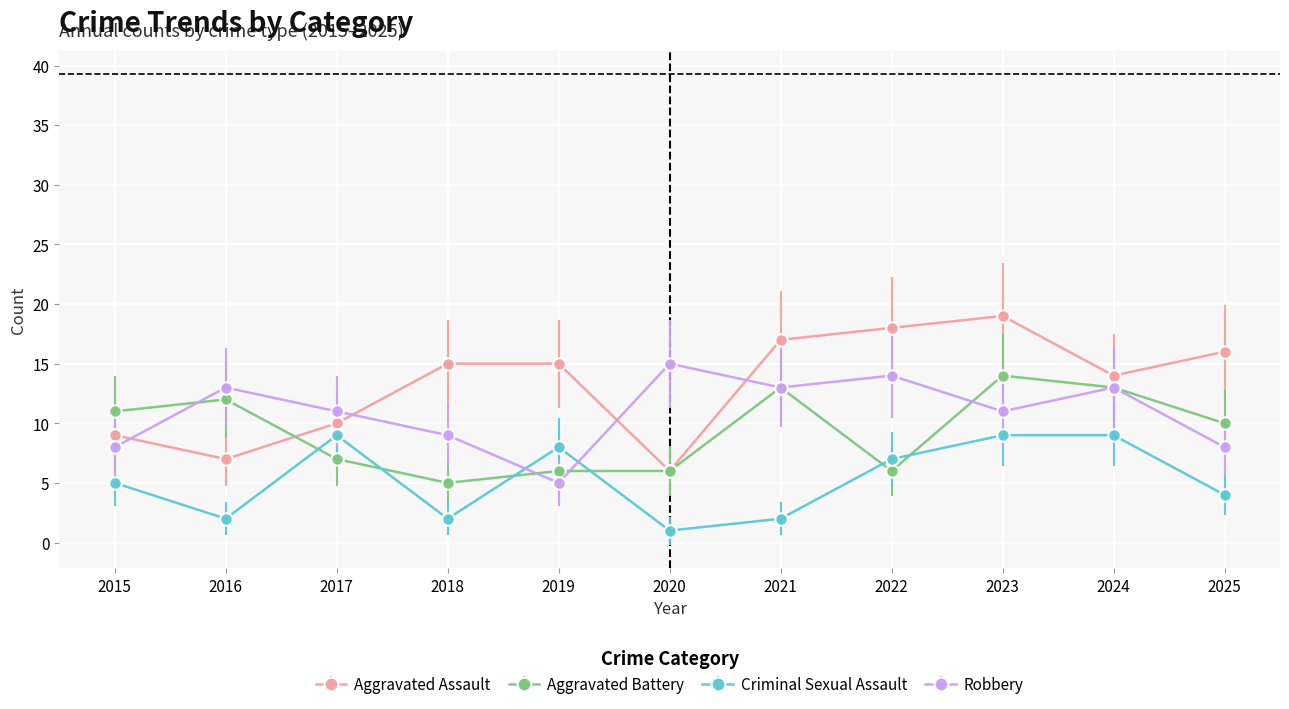

The Criminal Sexual Assault series shows 2 at 2018. True or false?

True